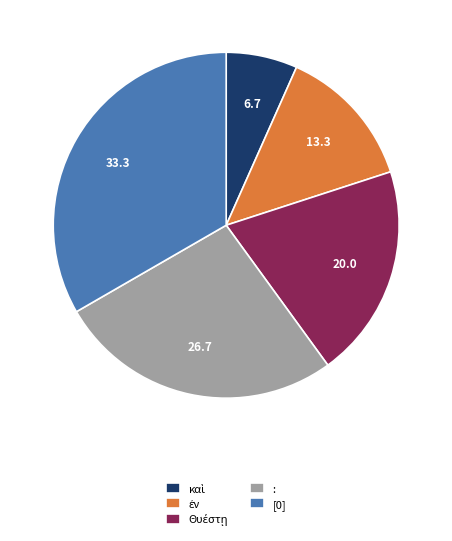

Count the number of slices in the pie.

5